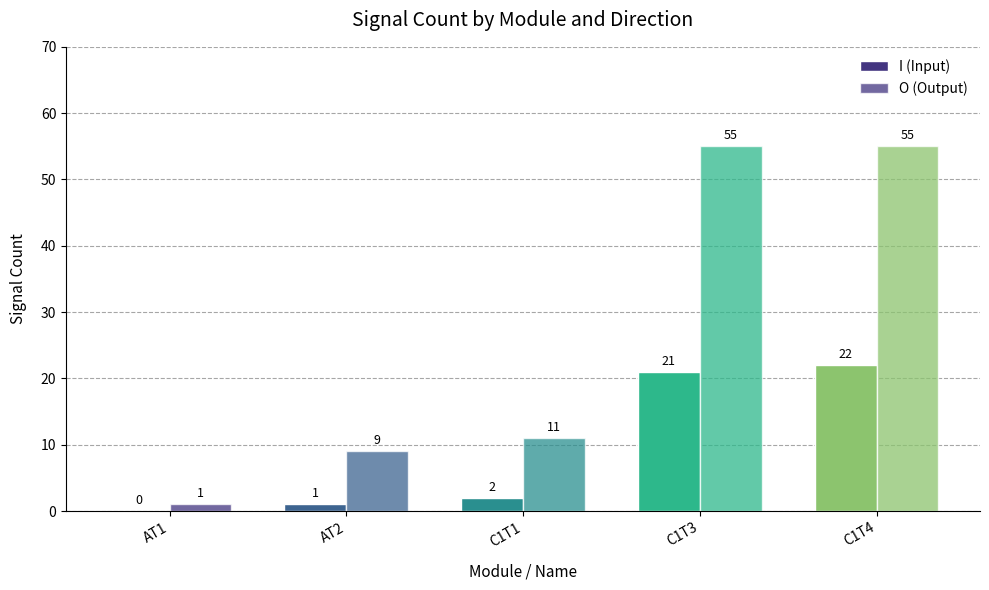

At C1T3, list the series in order from smallest to largest.

I (Input), O (Output)